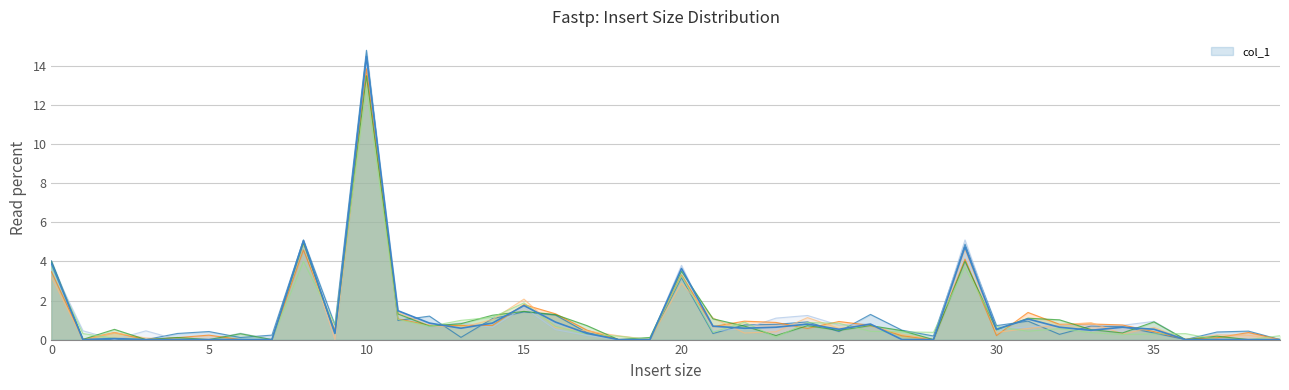

How many interior local peaks (higher than both neighbors) does the data have?

10